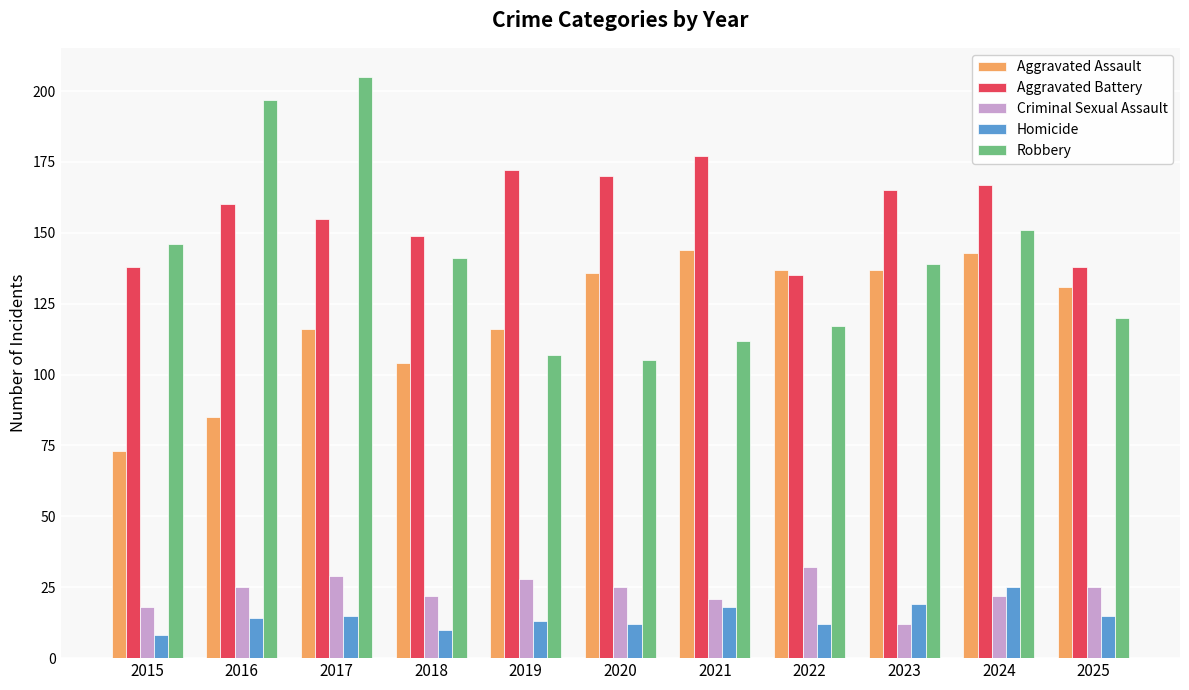

How many data points in Robbery are less than 139?

5